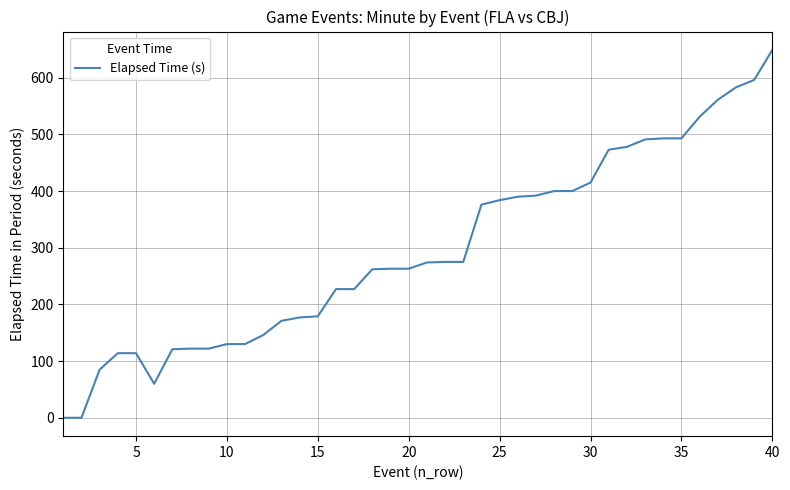

What is the greatest value displayed?

649